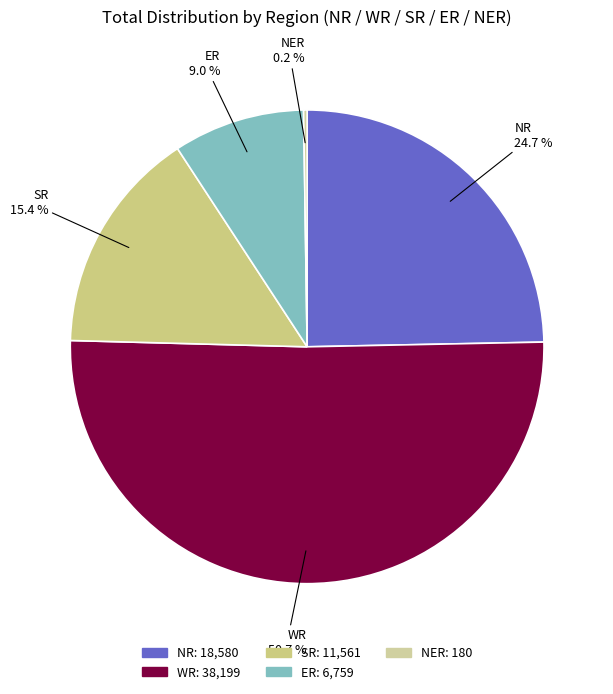

Which slice is the largest?

WR